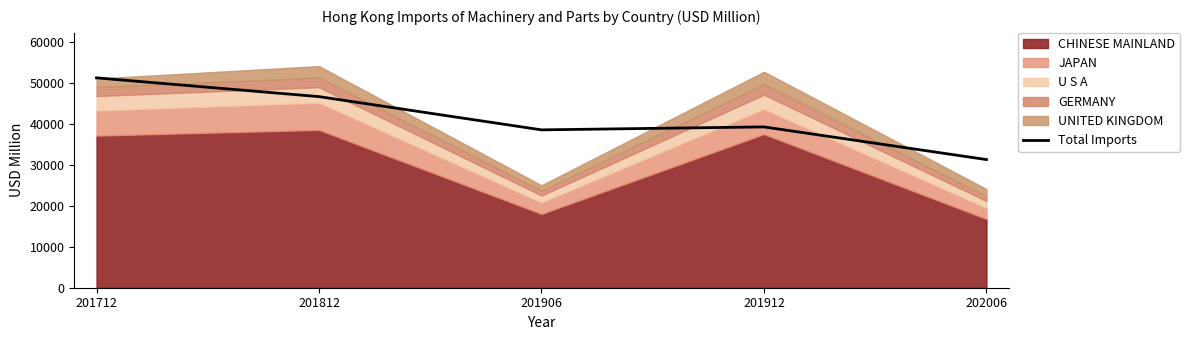

What is the difference between the second highest and second lowest values?

8125.9